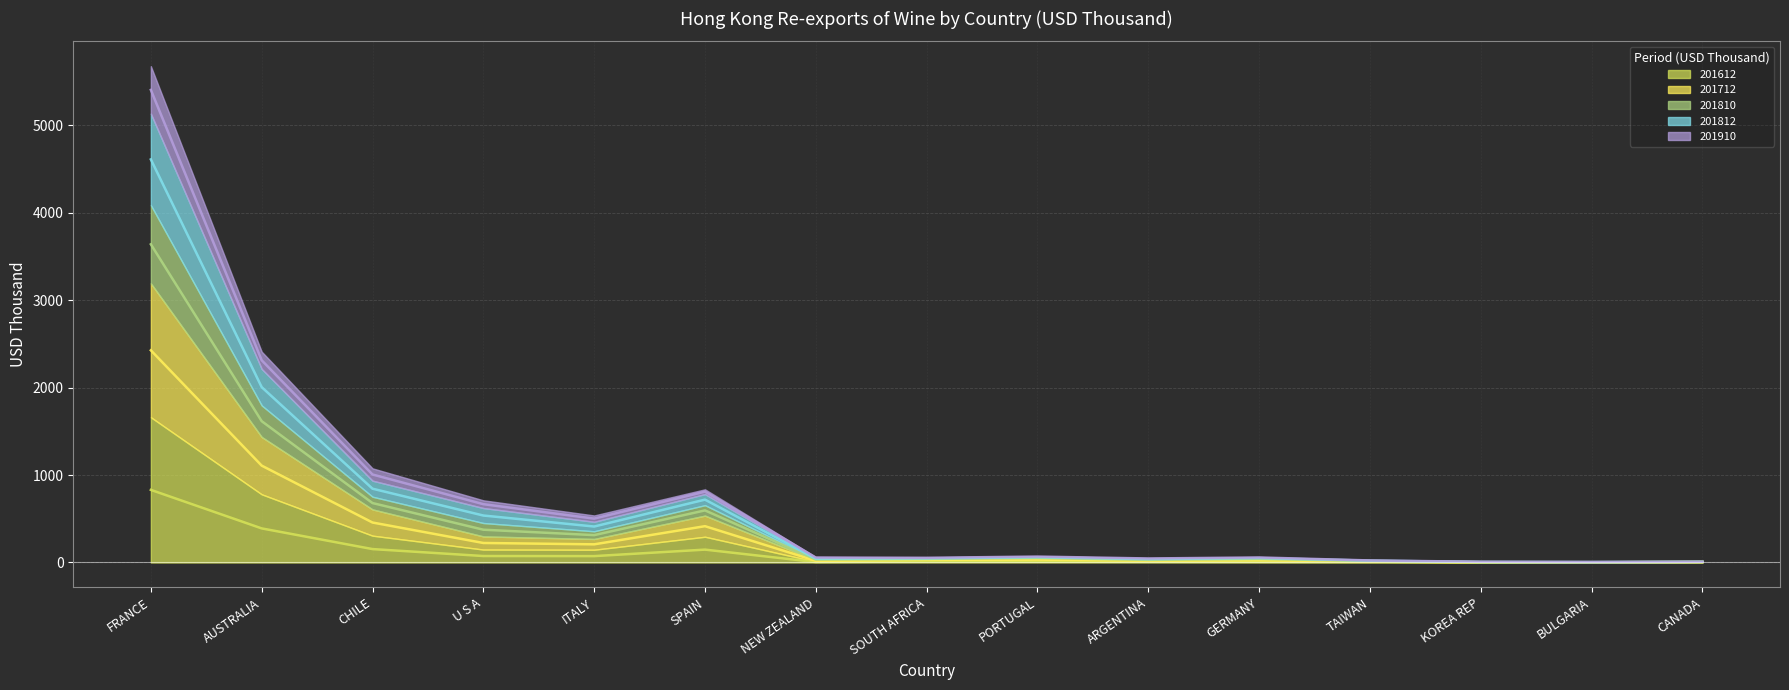

True or false: 201810 and 201712 cross at least once.

False